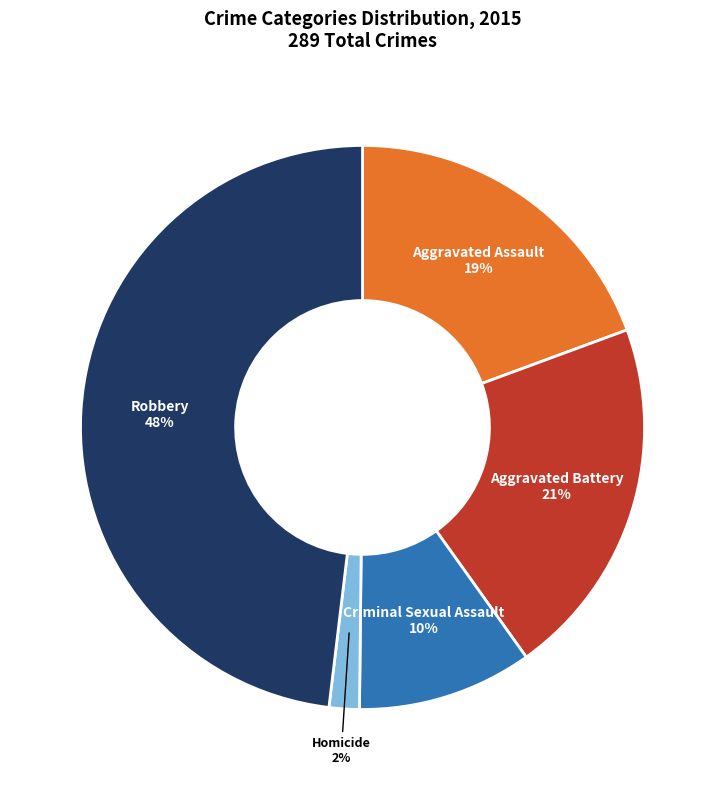

Does any single category account for the majority?

No